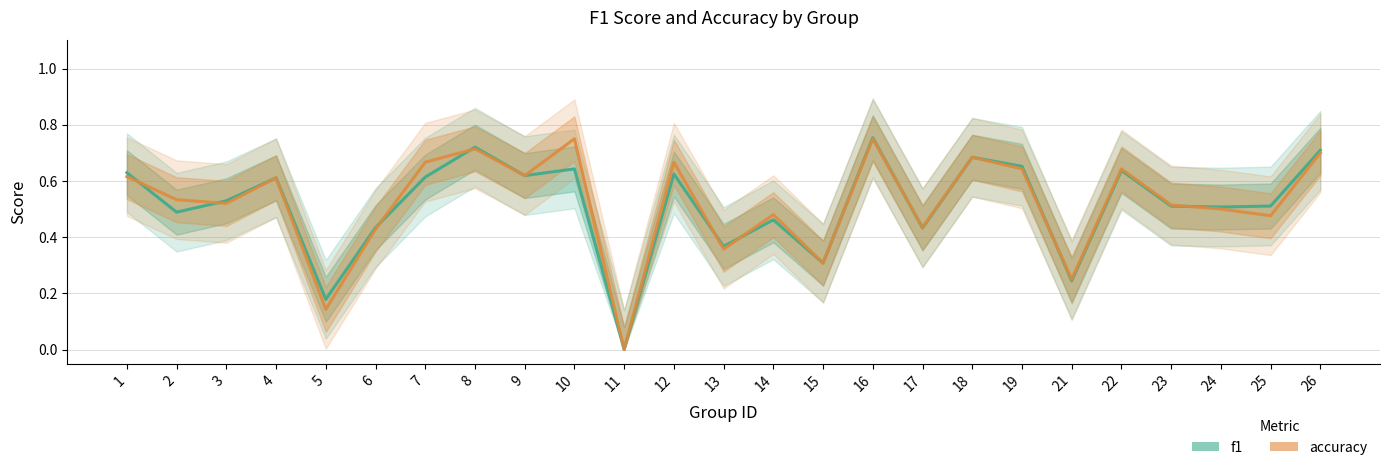

The value of f1 at 19 is 0.7. True or false?

True